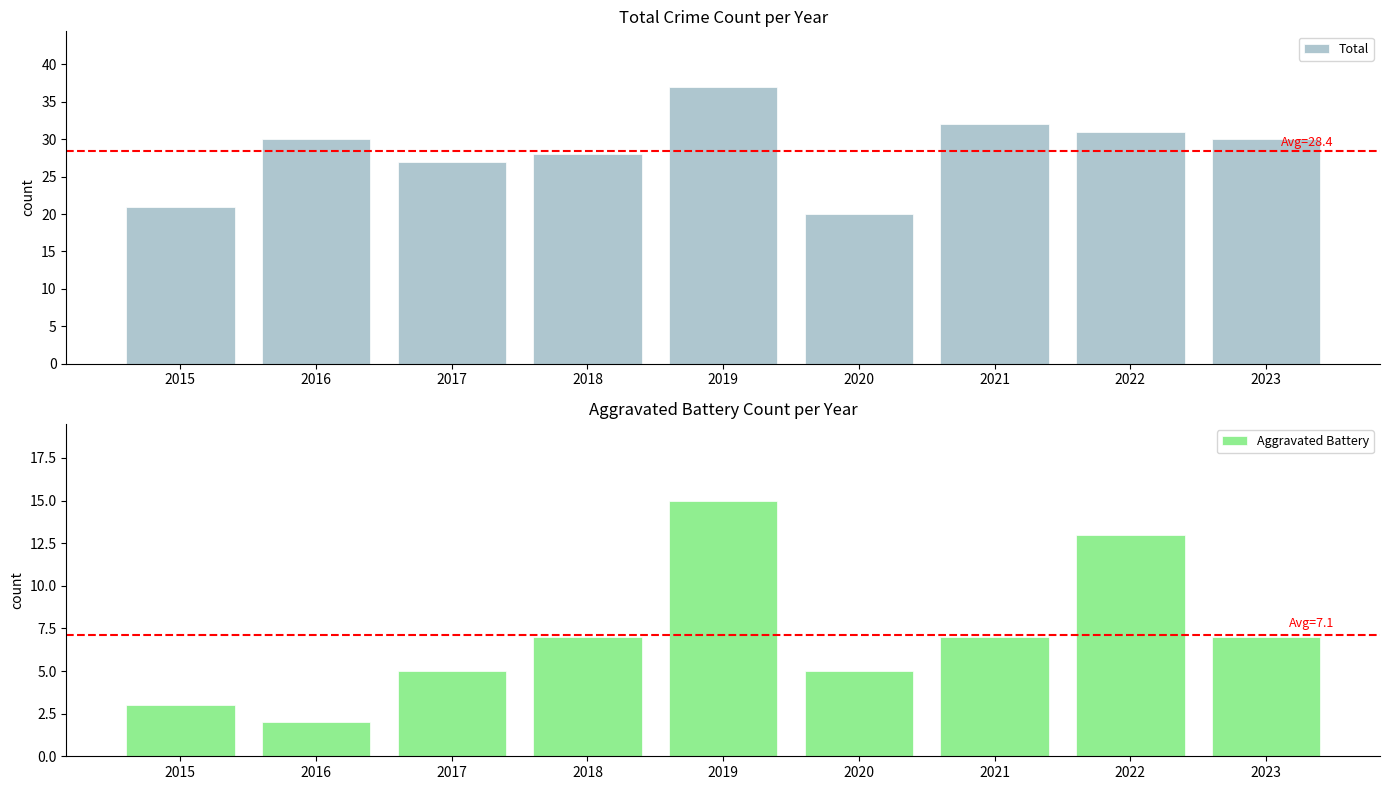

At which label does Total reach its minimum?

2020